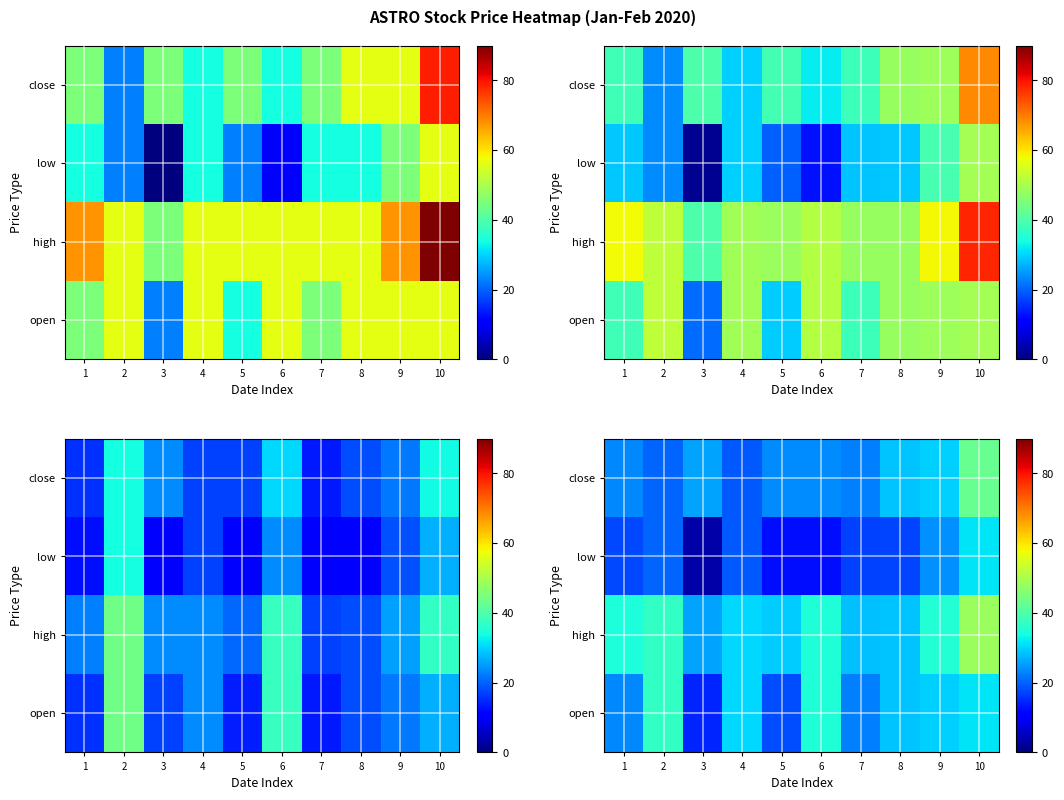

What is the sum of all open values?

270.9